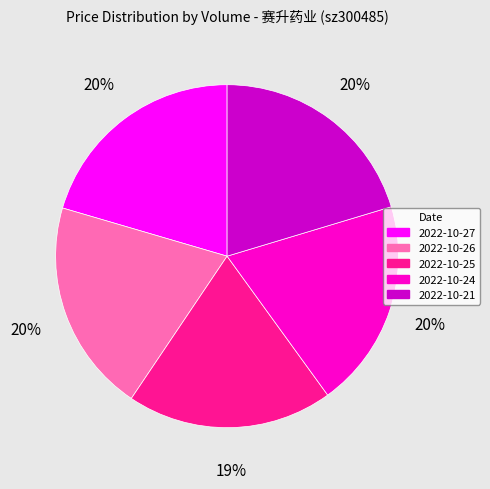

To the nearest percent, what is the difference between the largest and smallest slice percentages?

1%